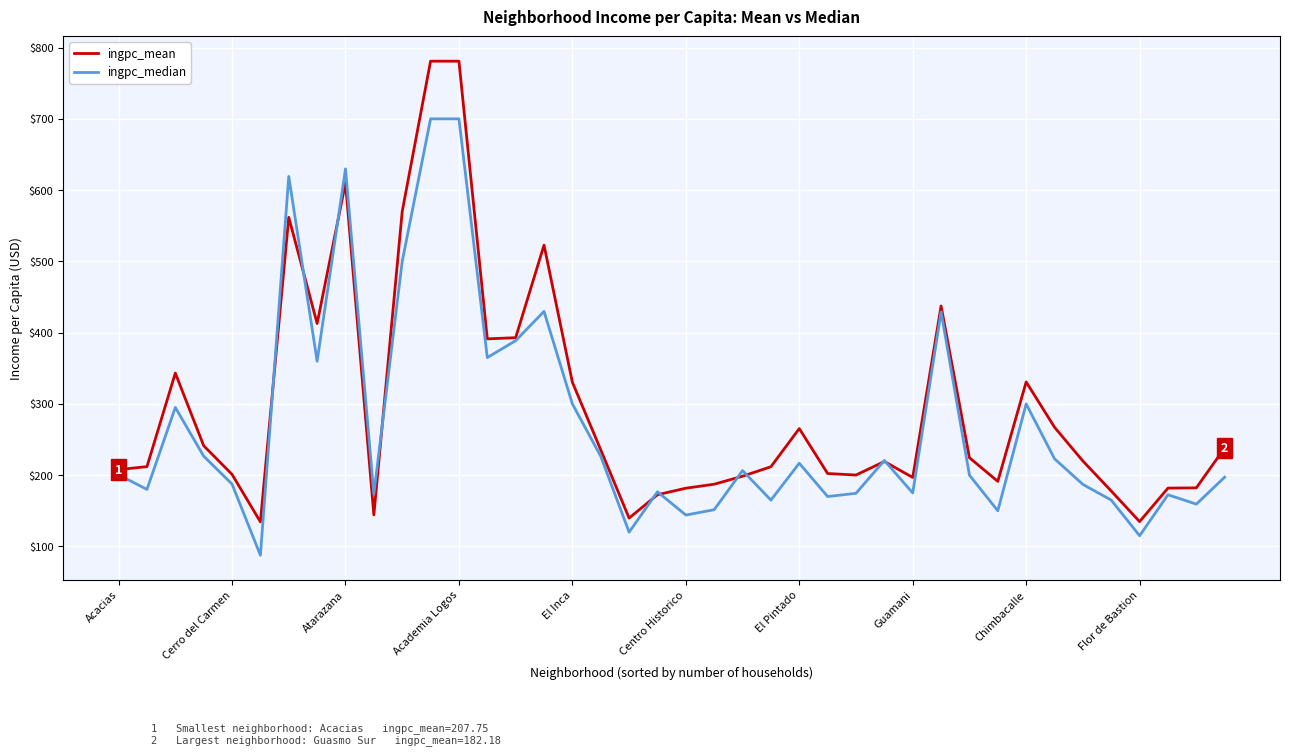

What is the highest value of the ingpc_median series?

700.0